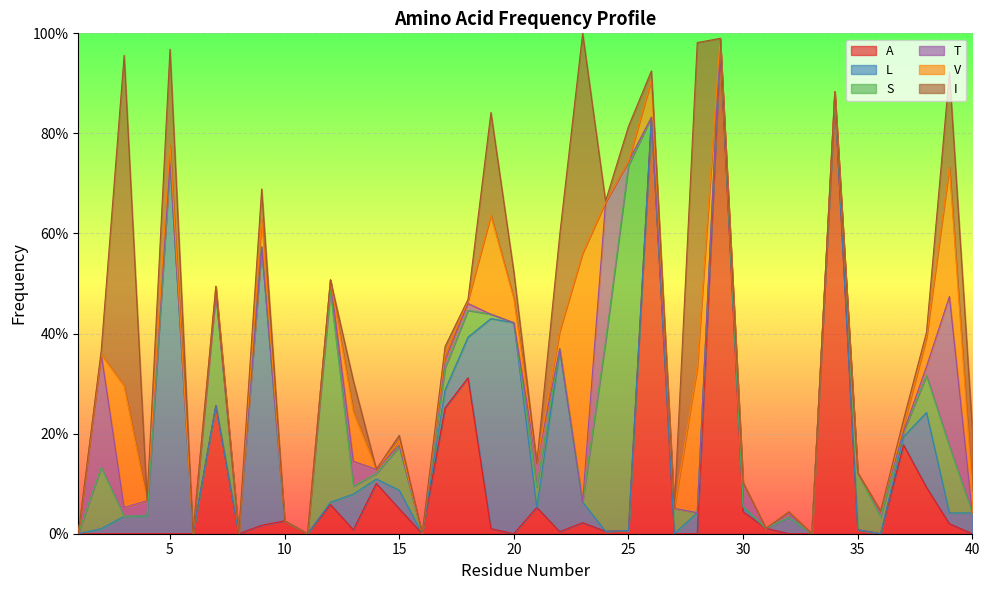

What is the sum of the S values at 14 and 12?

0.4